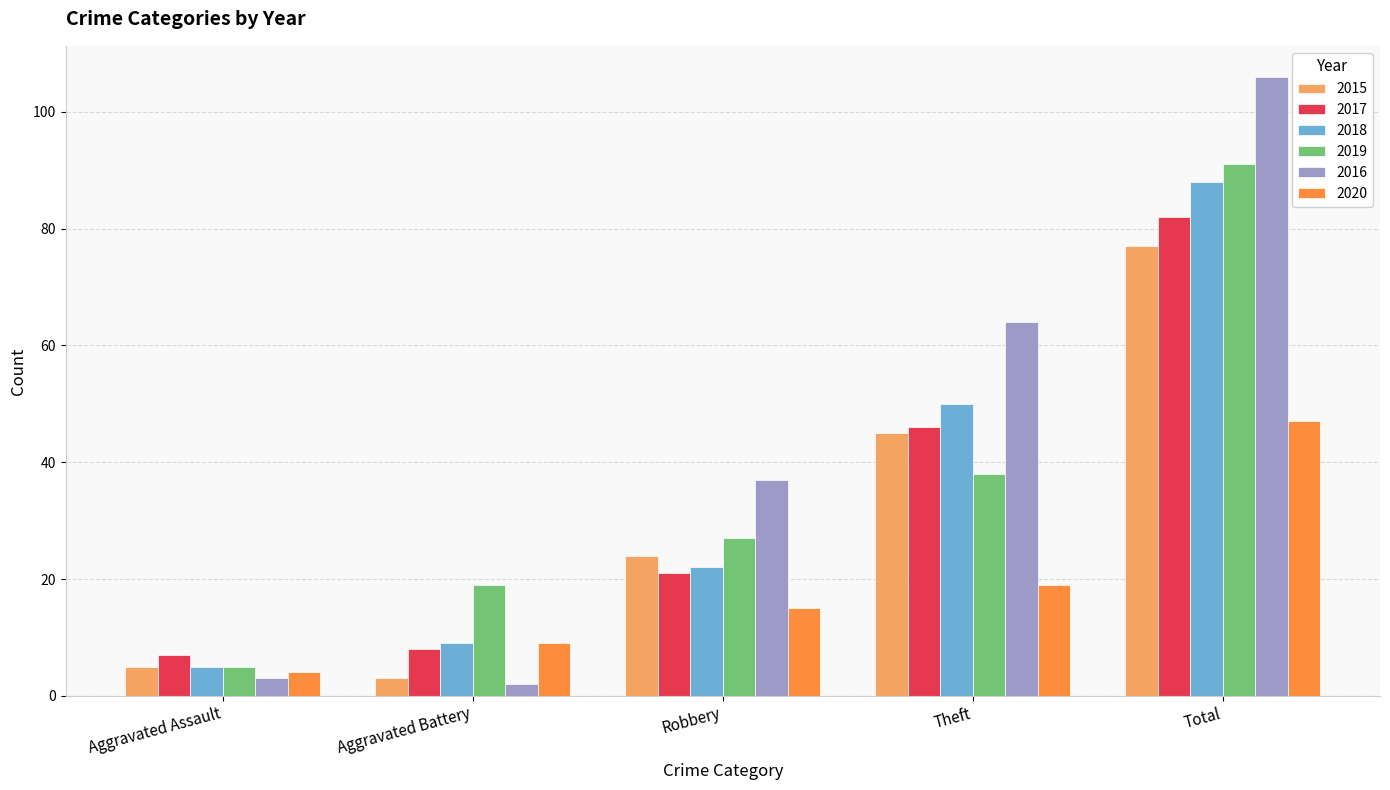

What is the difference between the 2018 values at Aggravated Assault and Theft?

45